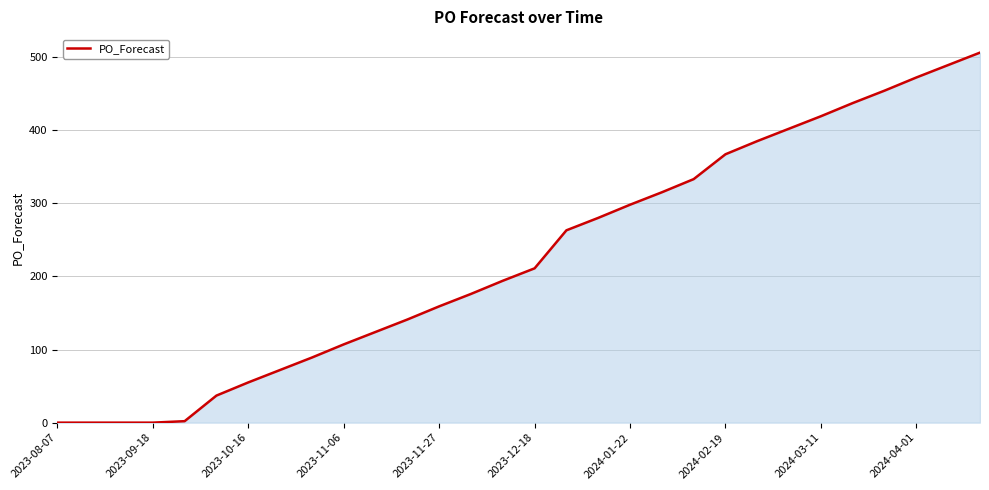

What is the difference between the maximum and minimum values?

506